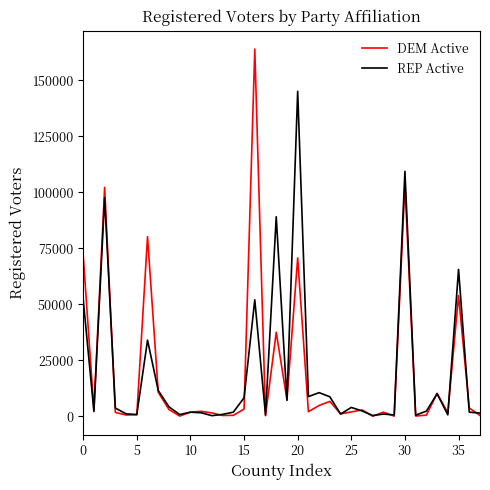

Which series has the widest spread of values?

DEM Active